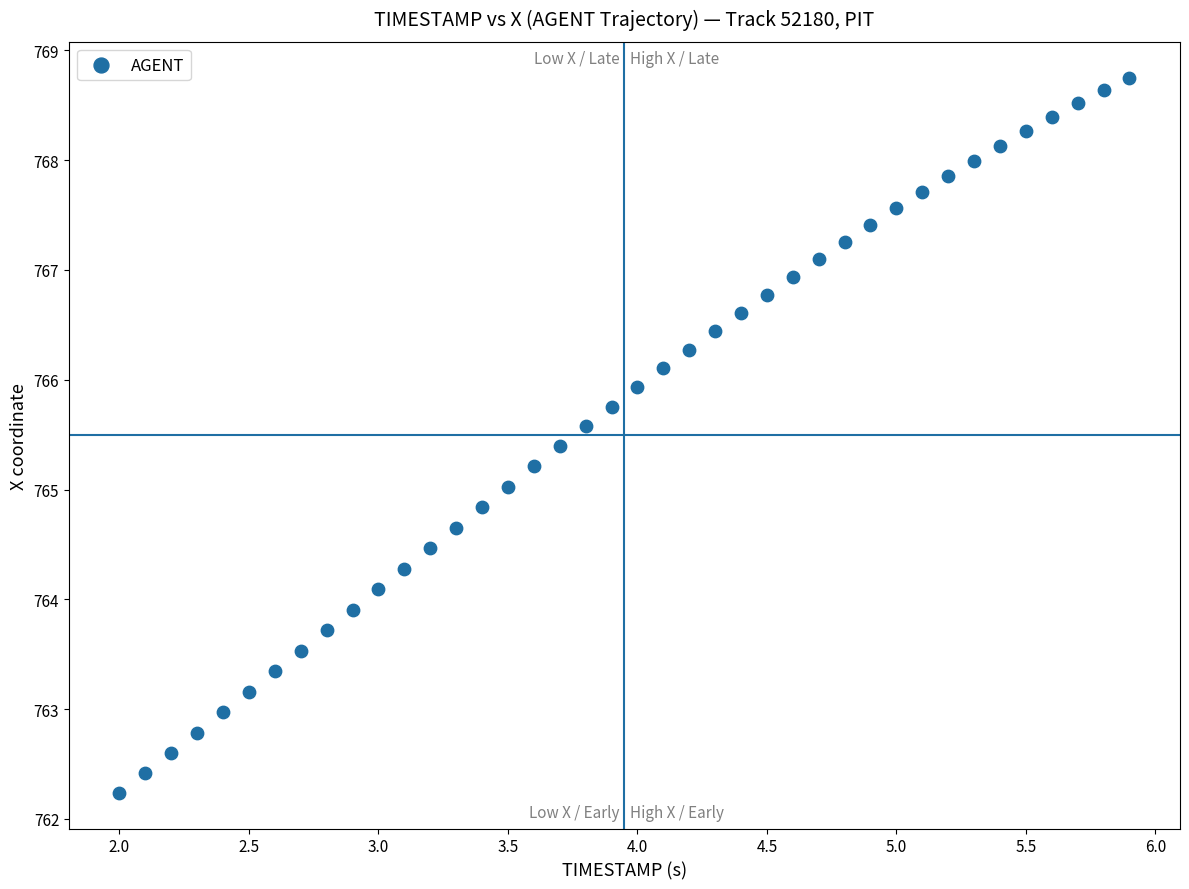

What is the range of Y values (max minus min)?

6.5